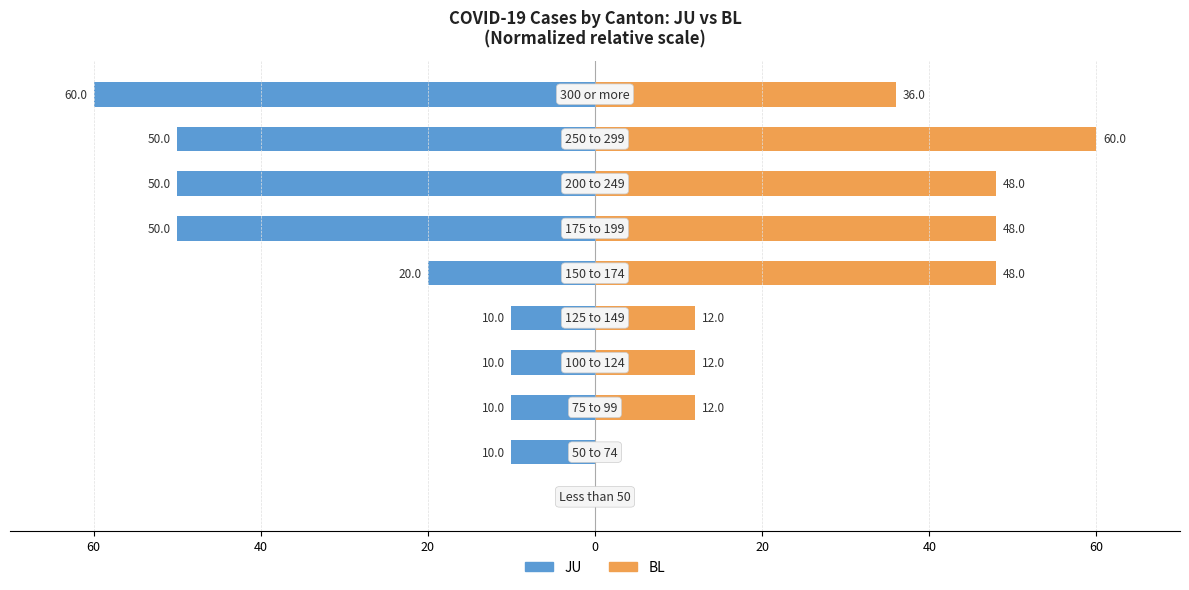

What is the average value of the BL (right) series?

28